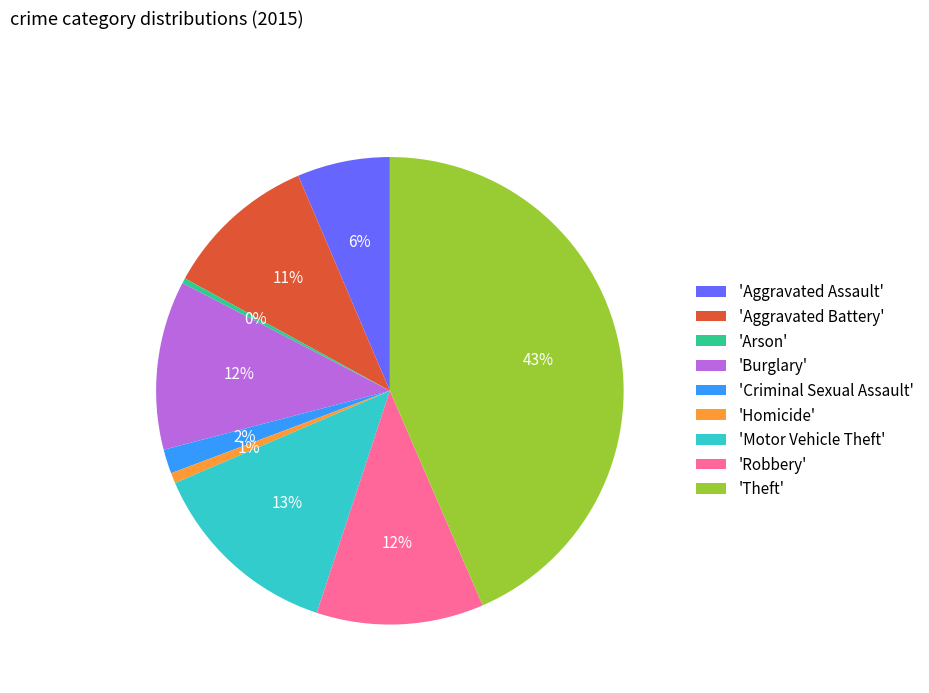

Is it true that 'Aggravated Assault' is 1% of the pie?

False